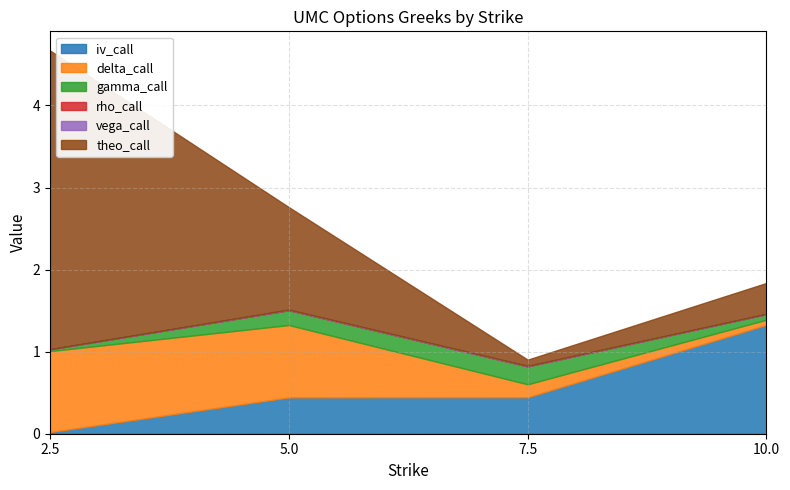

Reading left to right, extract all data points from this chart.

iv_call: 0.0	0.4	0.4	1.3
delta_call: 1.0	0.9	0.2	0.1
gamma_call: 0.0	0.2	0.2	0.1
rho_call: 0.0	0.0	0.0	0.0
vega_call: 0.0	0.0	0.0	0.0
theo_call: 3.6	1.2	0.1	0.4